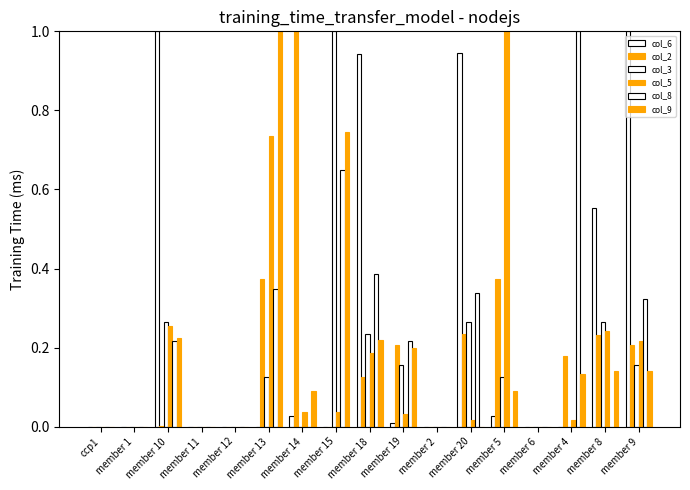

Which category has the highest value in the col_6 series?

member 10